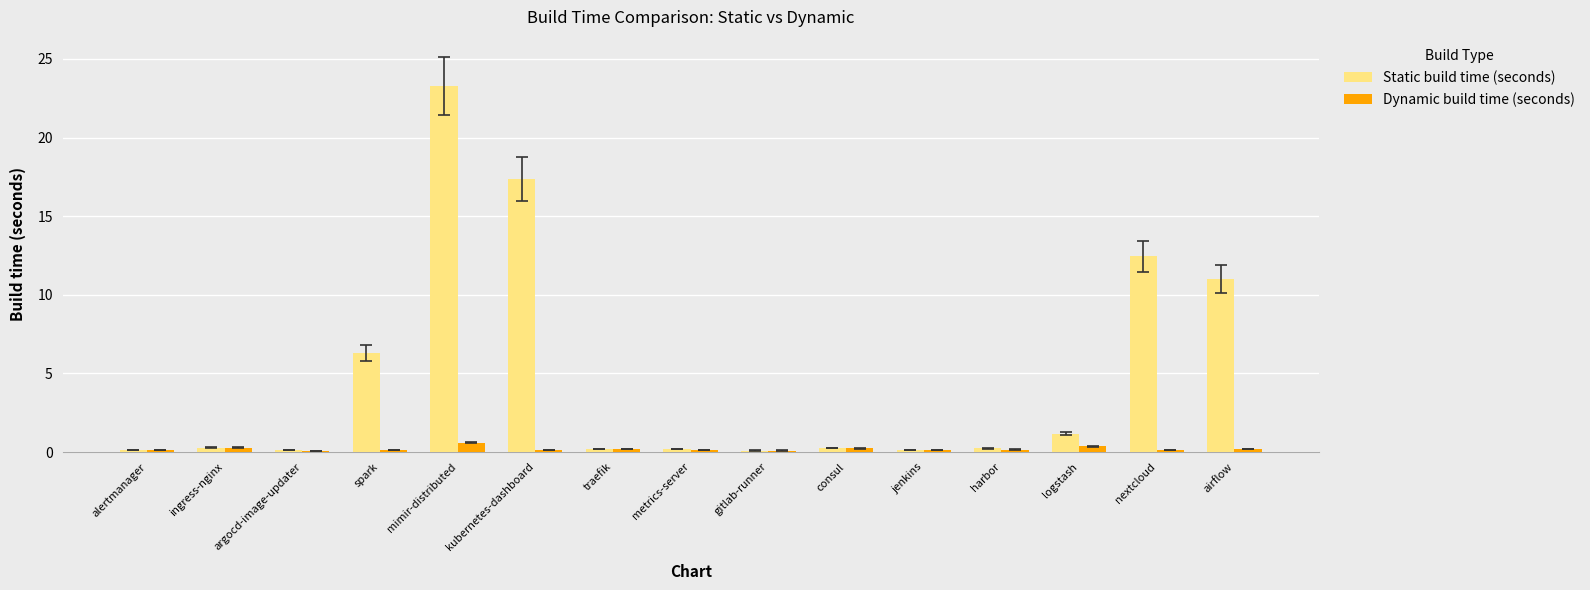

List the series in order of their overall mean, lowest first.

Dynamic build time (seconds), Static build time (seconds)